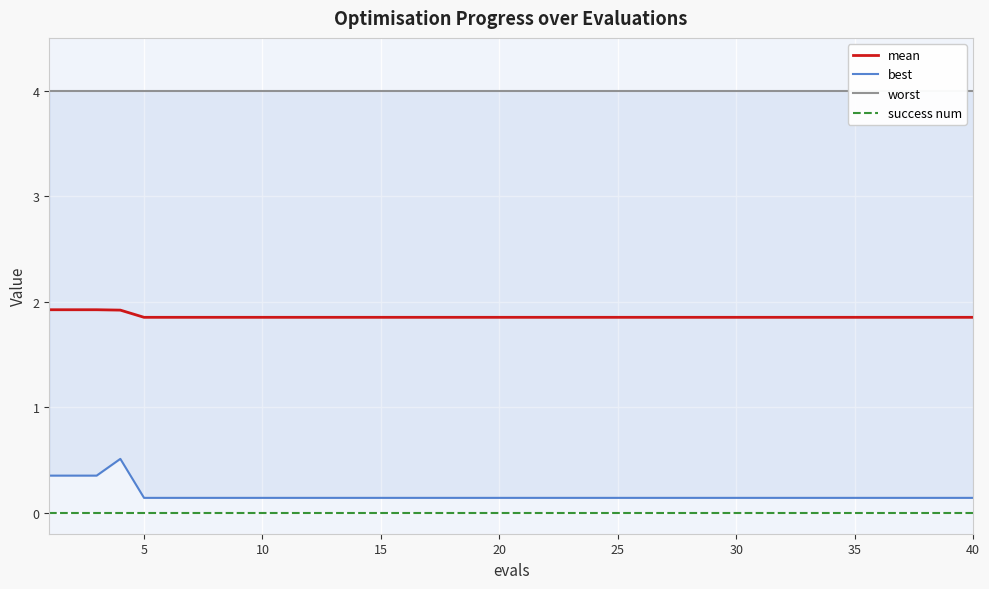

The mean series shows 3.2 at 15. True or false?

False